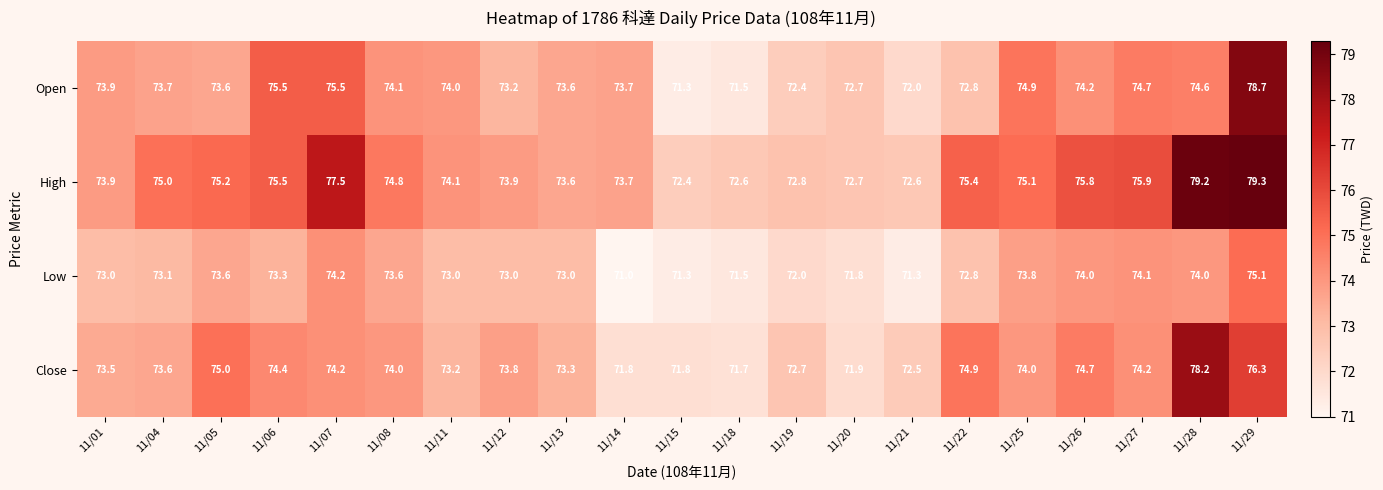

What is the sum of the Low values at 11/29 and 11/11?

148.1